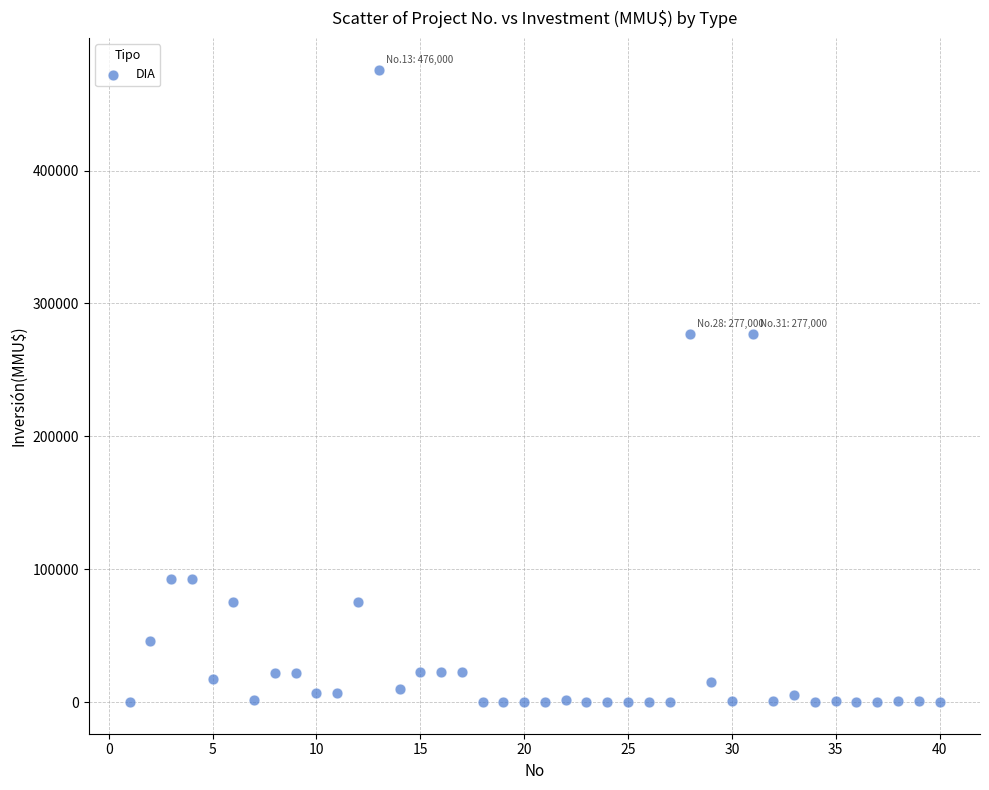

What is the range of Y values (max minus min)?

476000